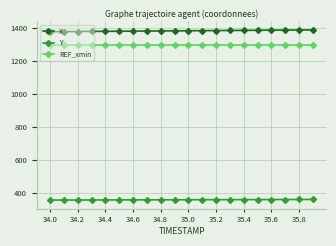

What is the value of the Y point at the 16th from the left?

359.6